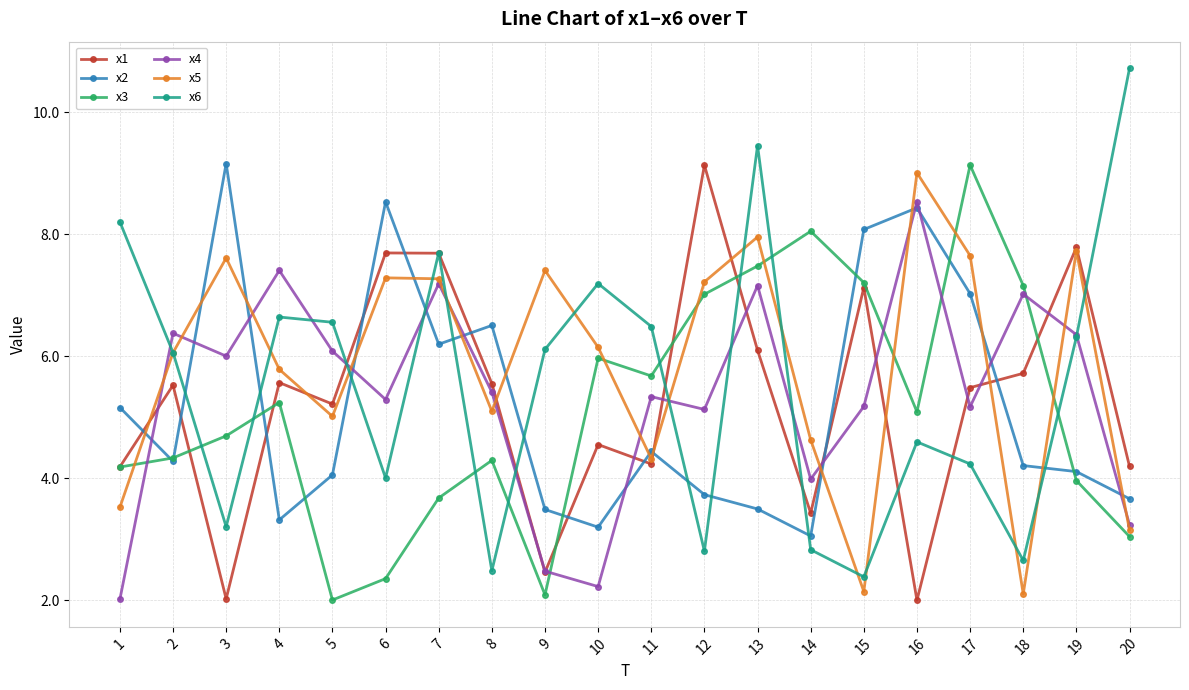

What is the value of the x1 point at the 1st from the left?

4.2